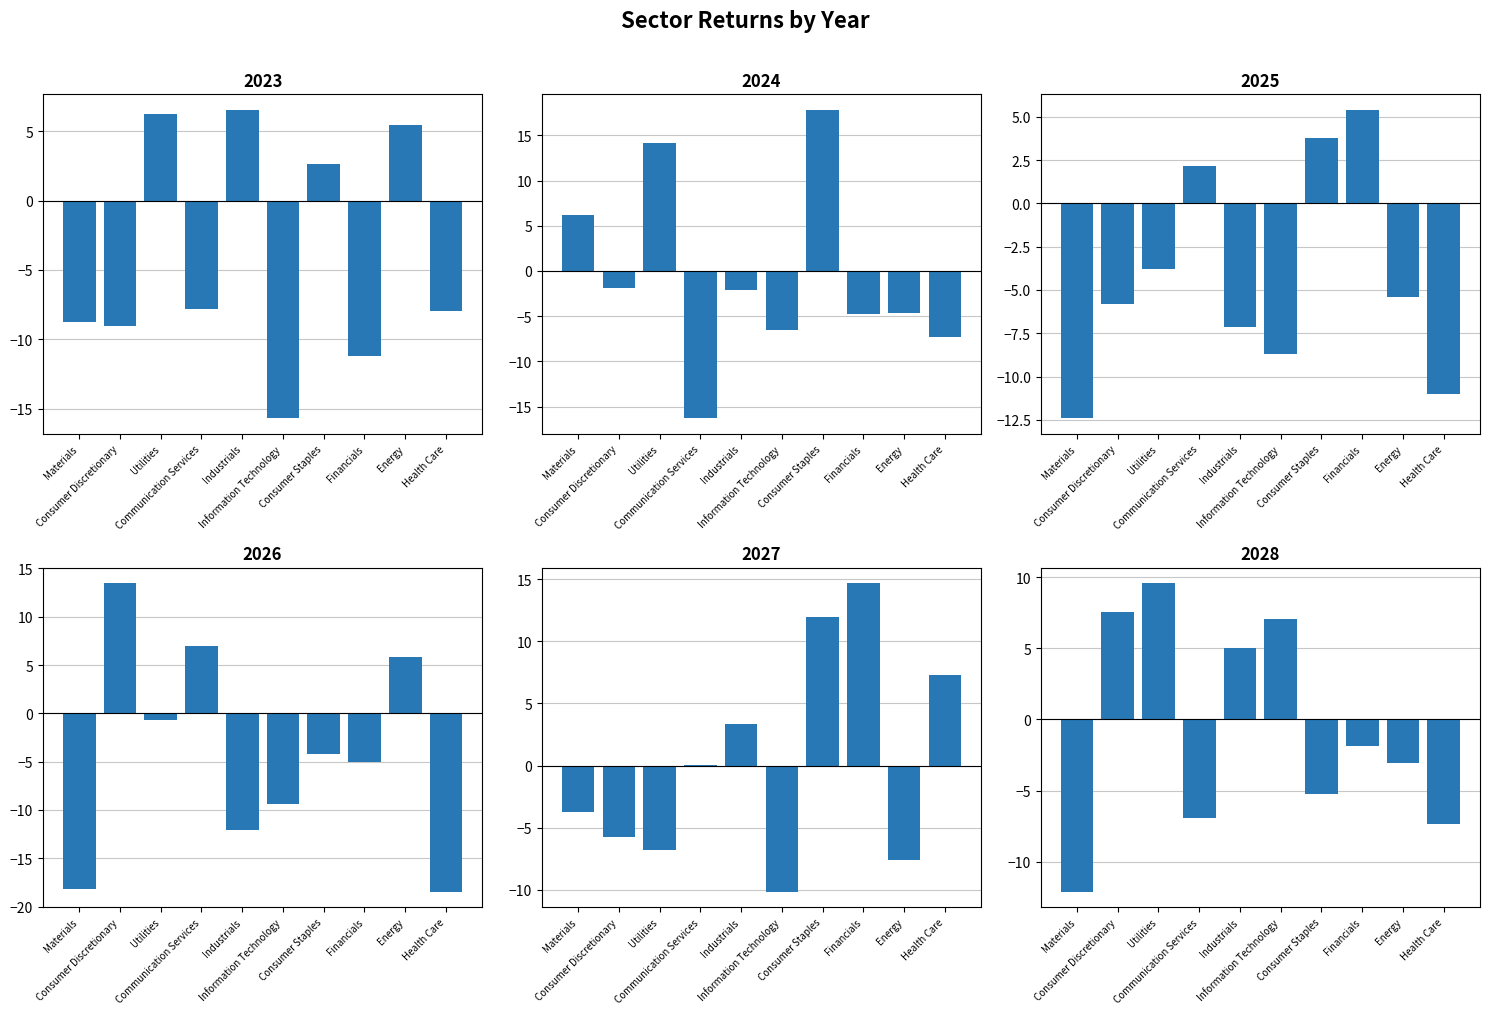

What is the highest value of the 2025 series?

5.4